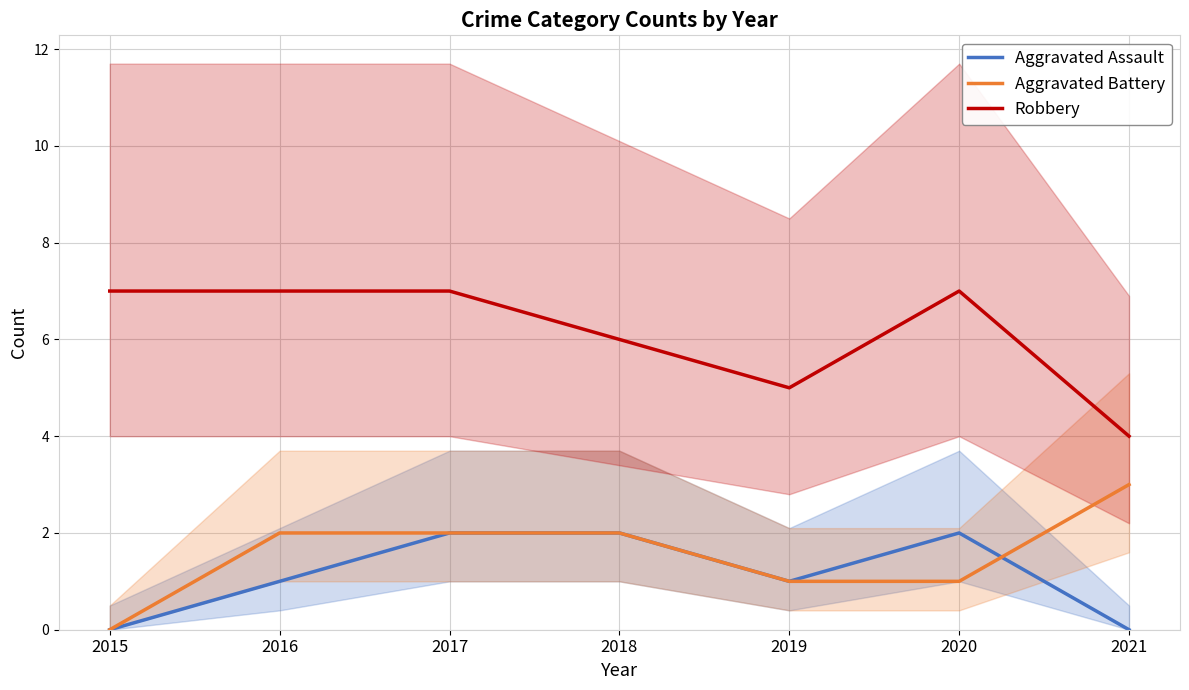

How many lines are shown in the chart?

3